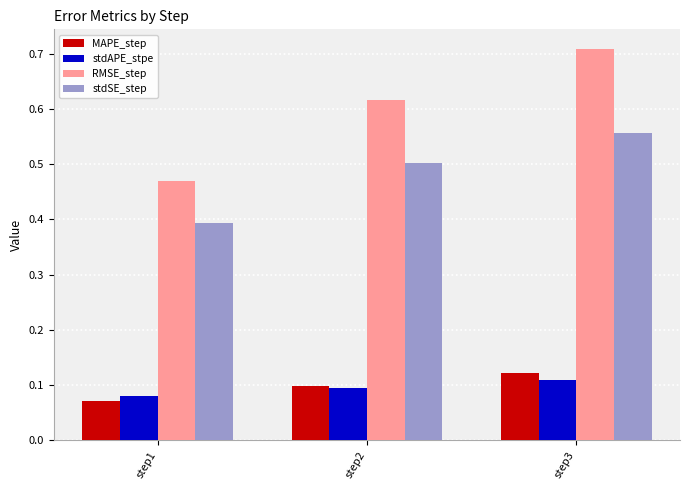

Which series has the largest total across all categories?

RMSE_step